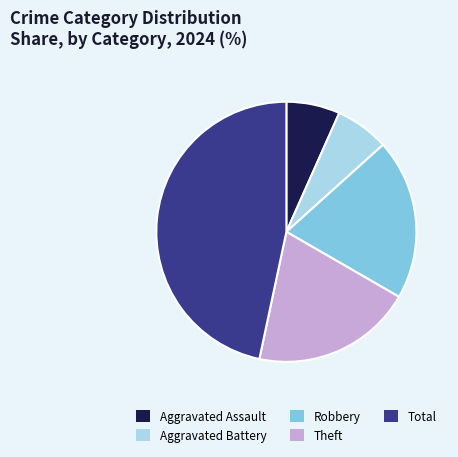

Which category has the biggest portion of the pie?

Total